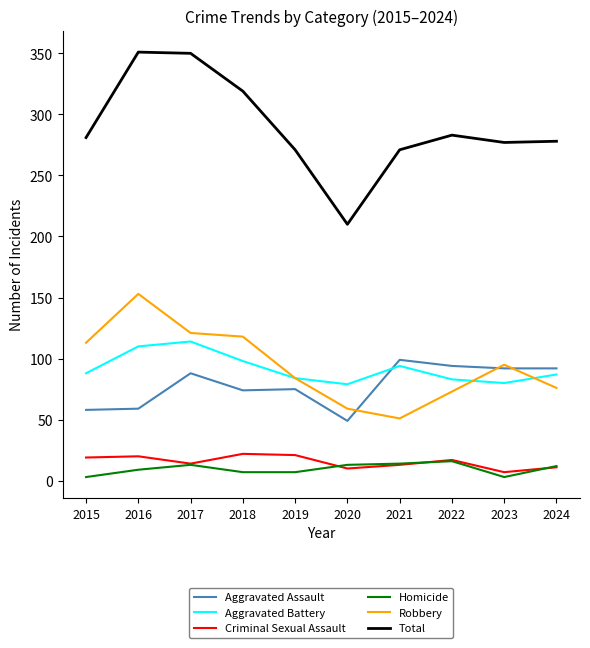

What are all the series names shown in the legend?

Aggravated Assault, Aggravated Battery, Criminal Sexual Assault, Homicide, Robbery, Total